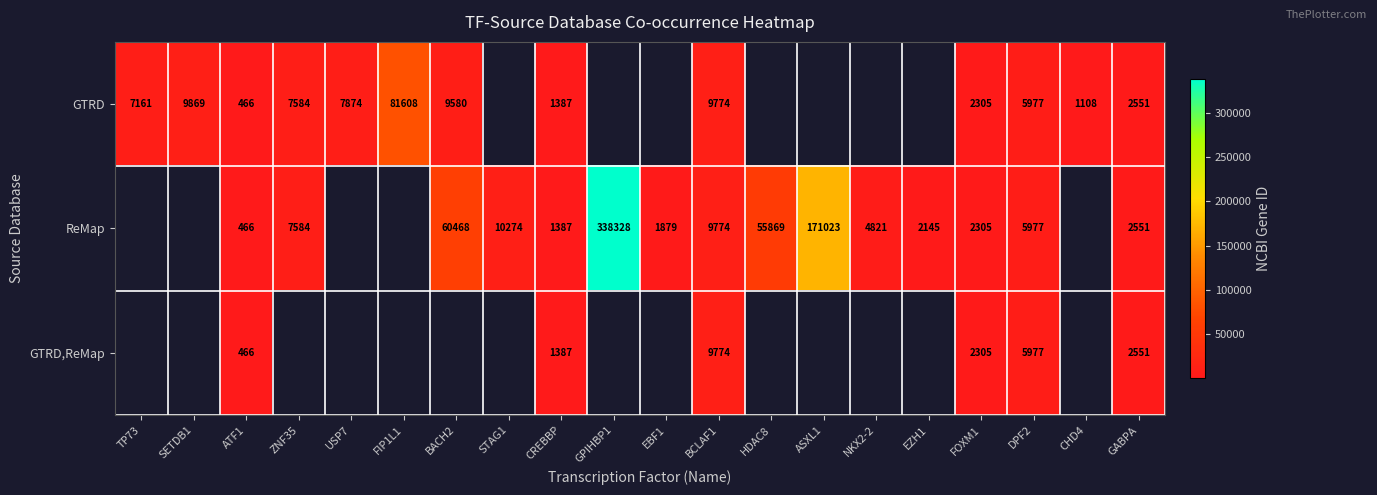

What is the difference between the ReMap values at GABPA and HDAC8?

53318